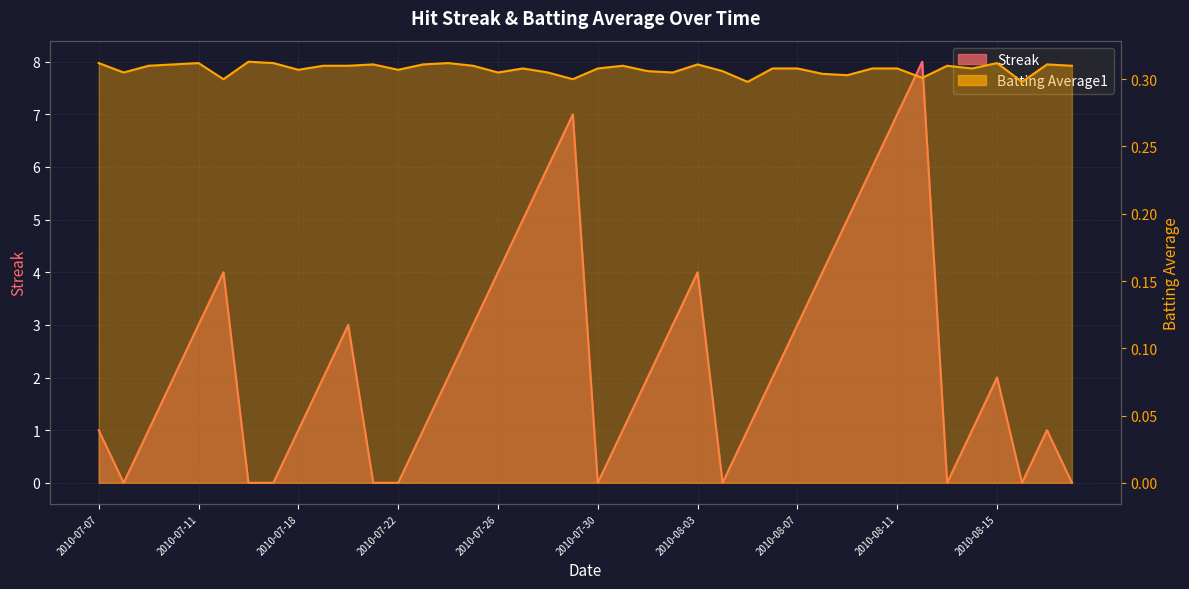

What is the spread (max minus min) of values at 2010-07-24?

1.7